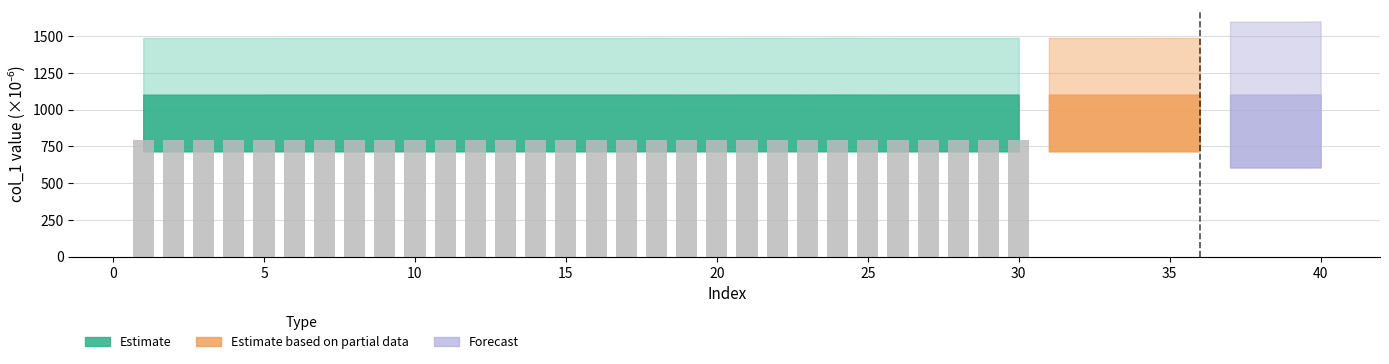

What is the maximum value shown in the chart?

794.2